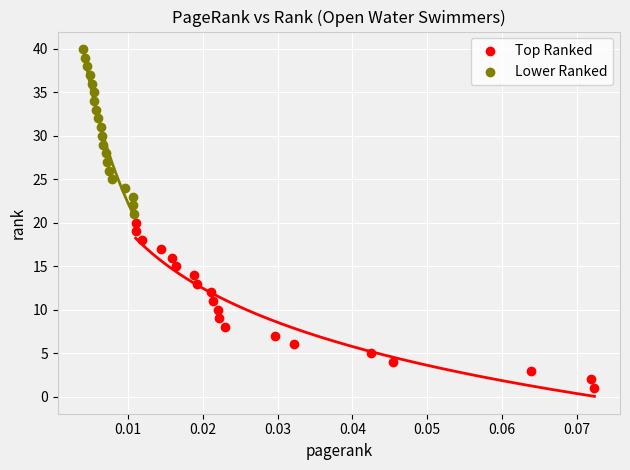

Which series contains the lowest Y value?

Top Ranked